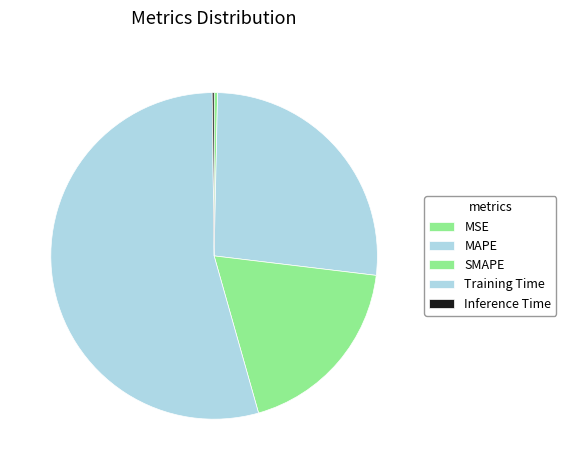

Which slice is the largest?

Training Time